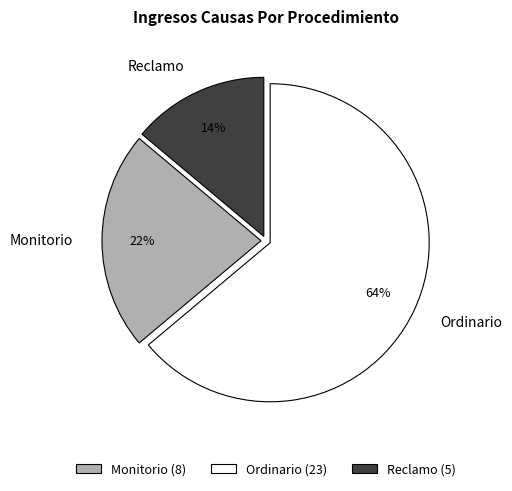

Is it true that Ordinario is 64% of the pie?

True